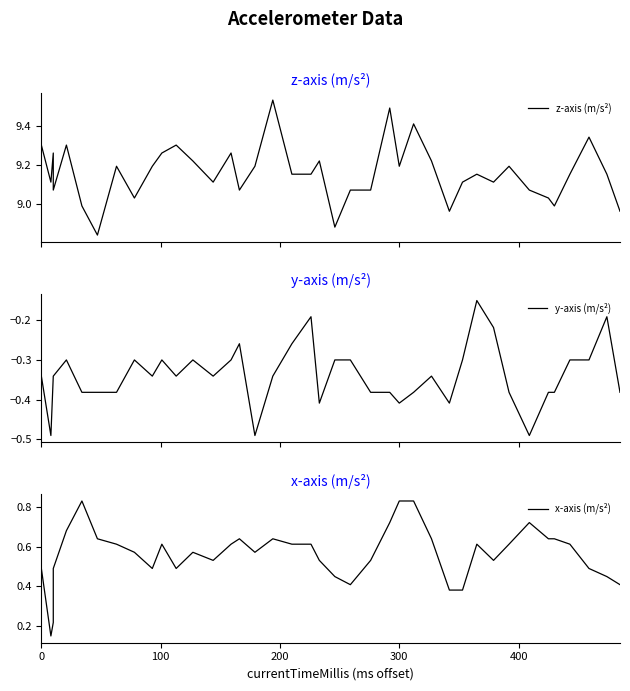

The value of y-axis (m/s²) at 8 is -0.5. True or false?

False